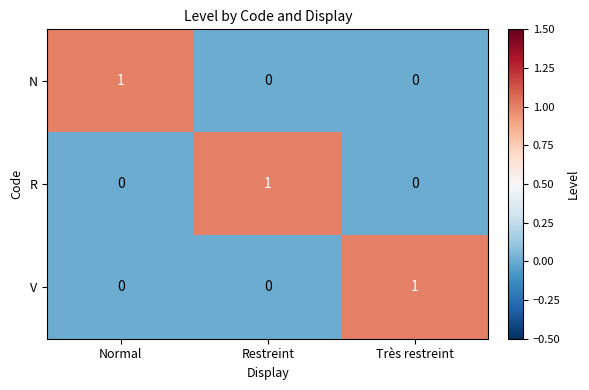

Reading left to right, list all the values displayed in this chart.

N: Normal=1	Restreint=0	Très restreint=0
R: Normal=0	Restreint=1	Très restreint=0
V: Normal=0	Restreint=0	Très restreint=1